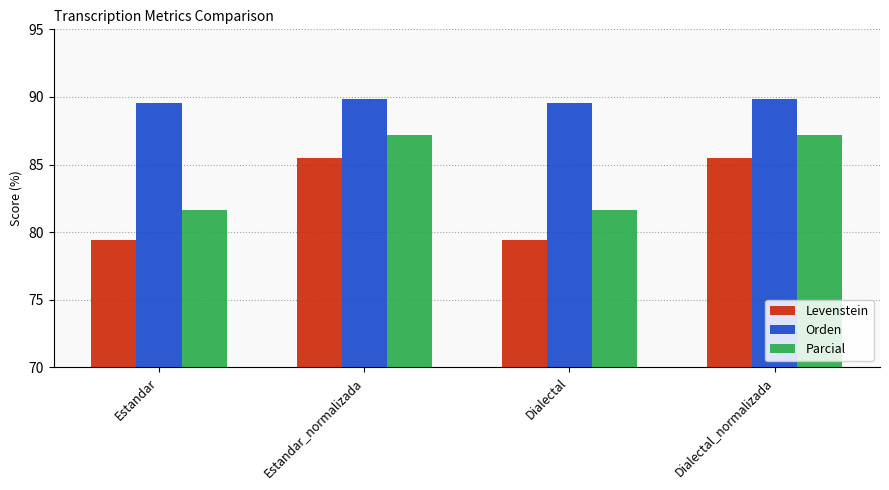

Are the bars horizontal?

No